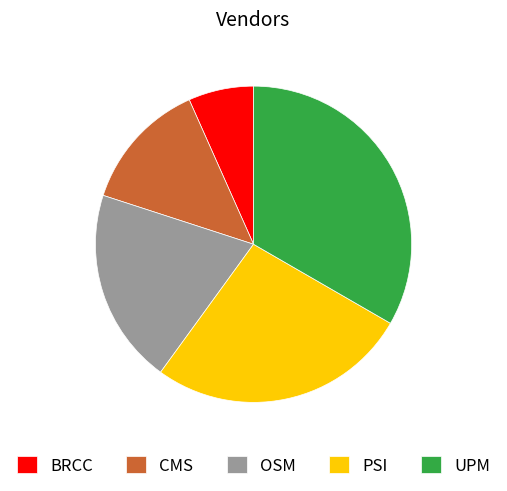

How many segments does this pie chart have?

5